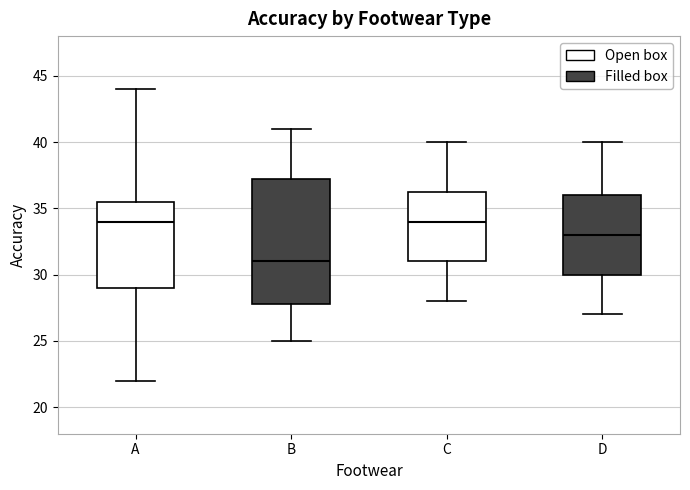

Where is the lower edge of the box for C on the y-axis? The values are not printed on the chart, so give them approximately, as read against the axis.

31.0